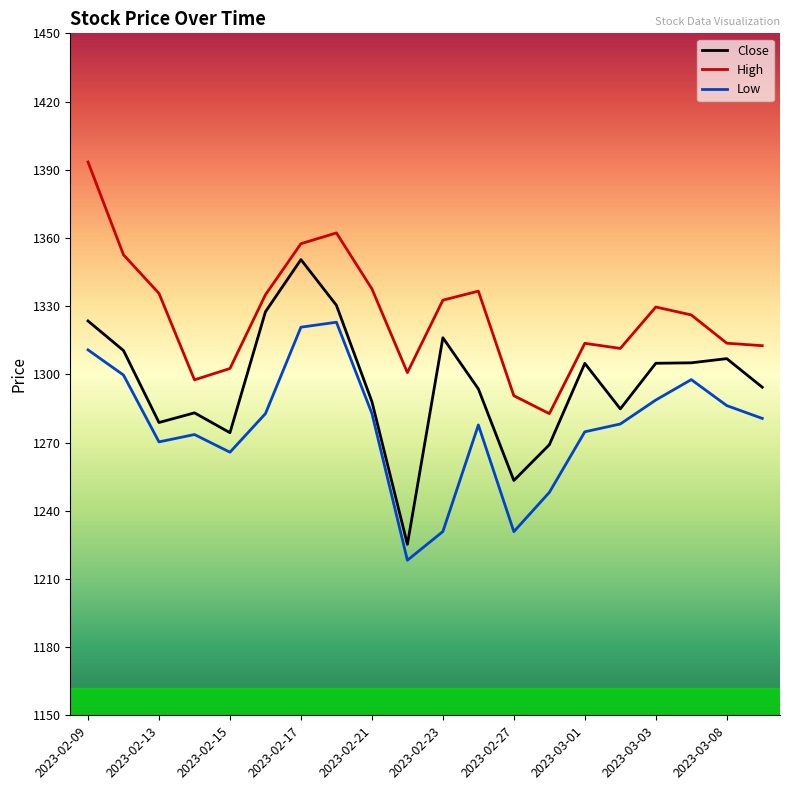

Which series has the largest total across all categories?

High